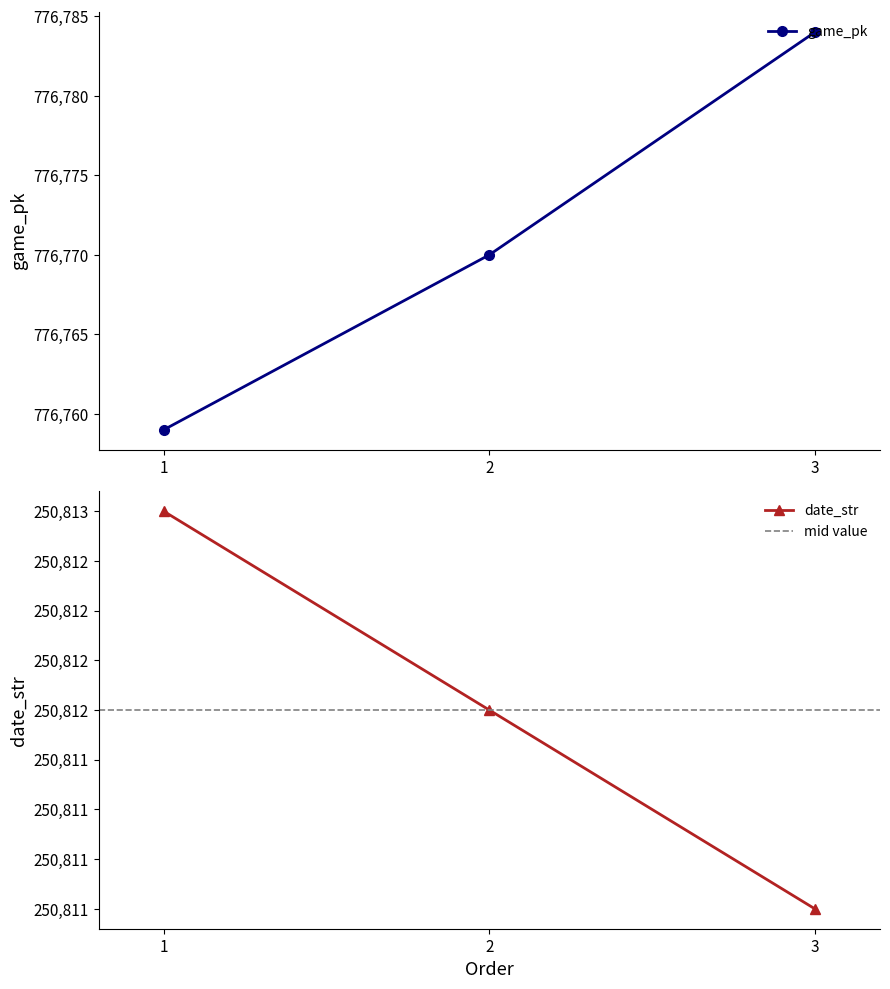

What is the sum of all game_pk values?

2330313